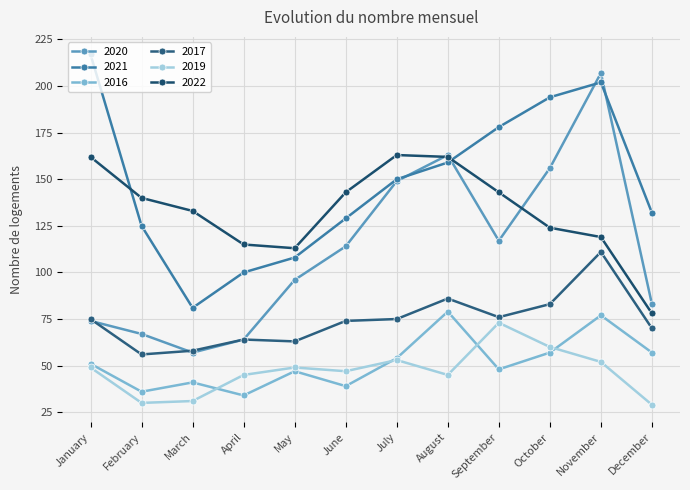

How many distinct data groups are displayed?

6